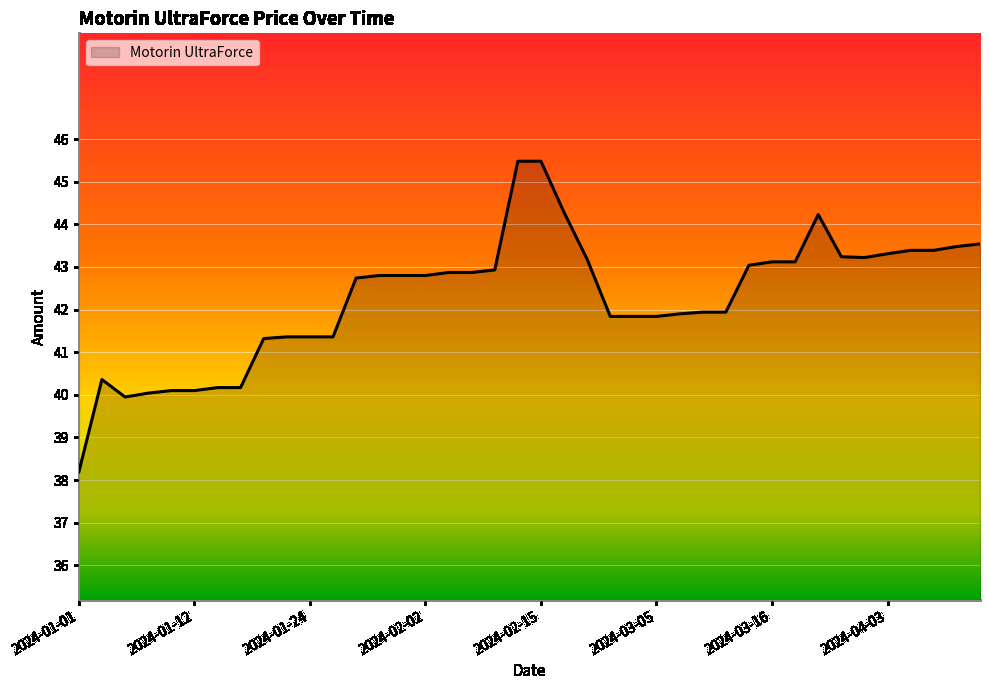

What is the smallest value displayed?

38.2